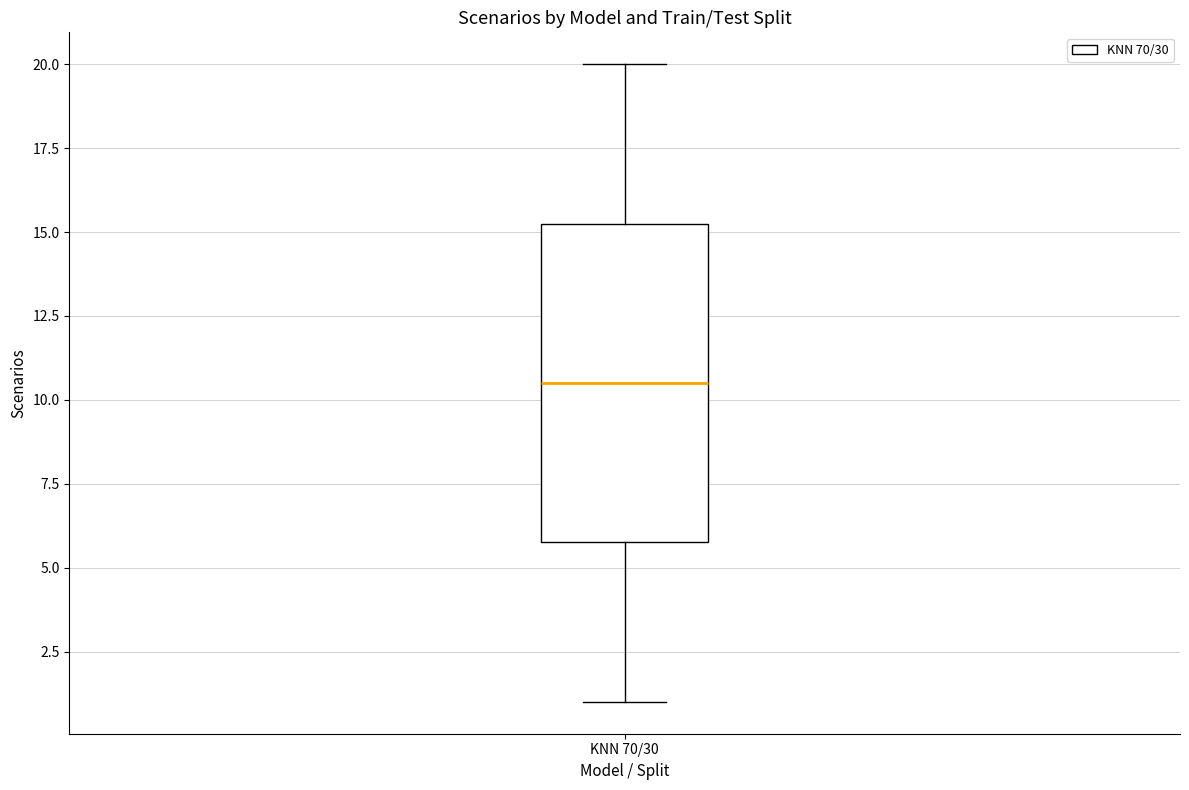

Where does the upper whisker of the box for KNN 70/30 end on the y-axis? The values are not printed on the chart, so give them approximately, as read against the axis.

20.0